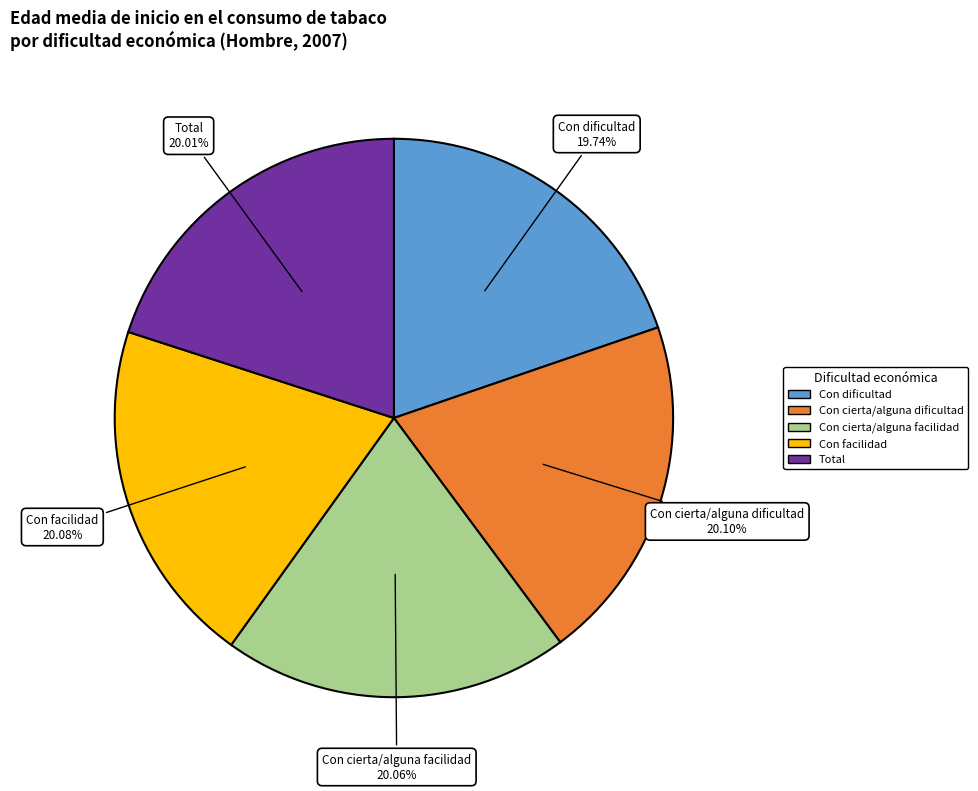

How much of the chart is everything except Con dificultad?

80.3%